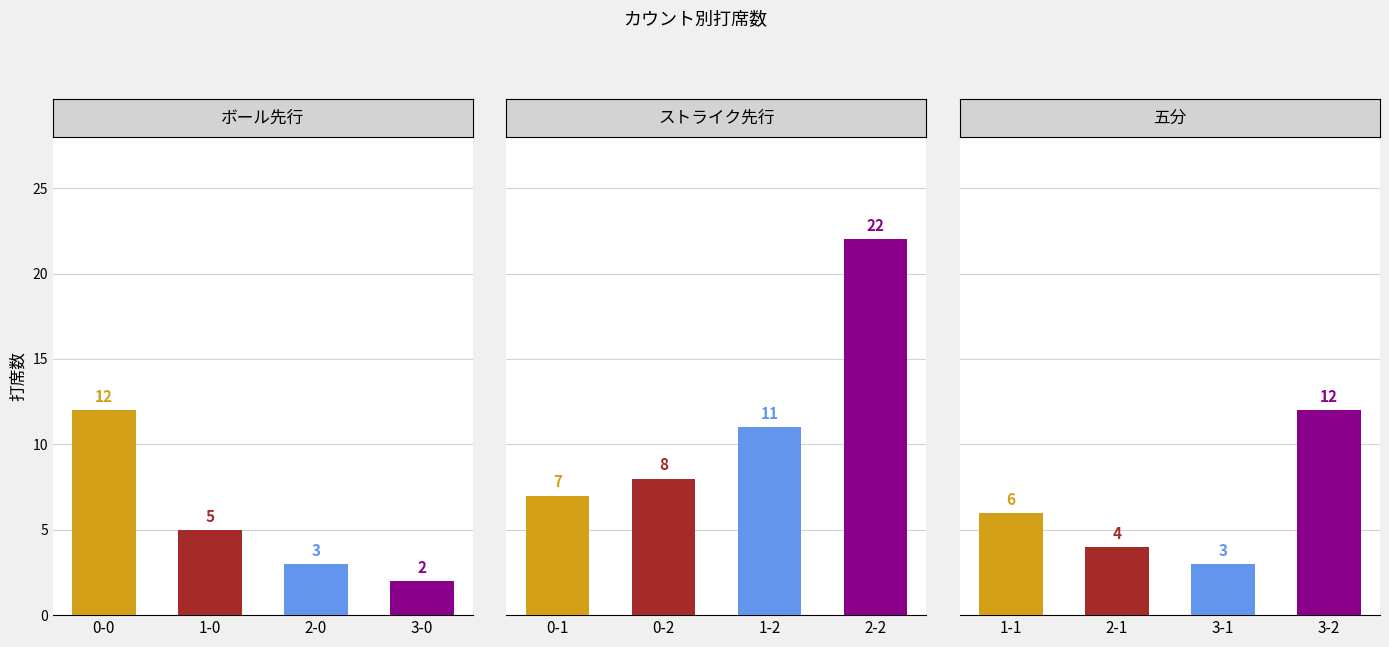

What is the change in value from 2-2より to 3-2より?

-10